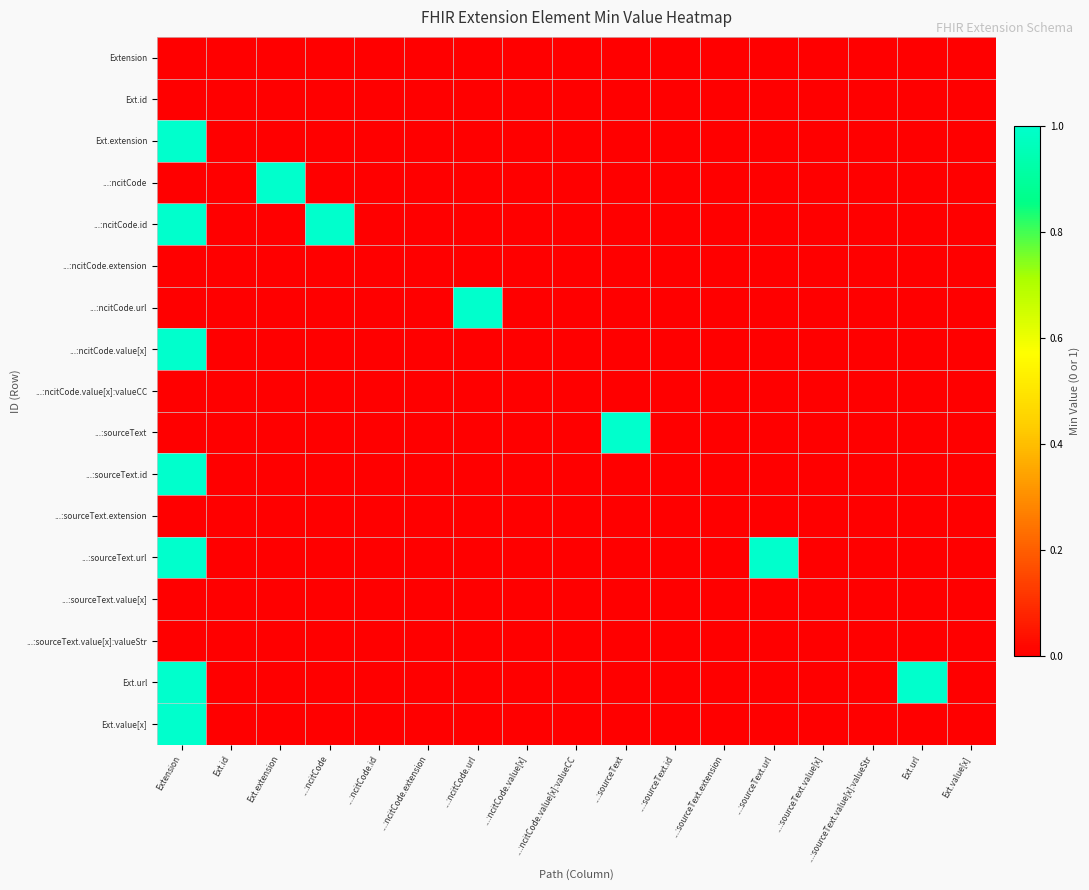

Which category has the lowest value across all series?

Extension